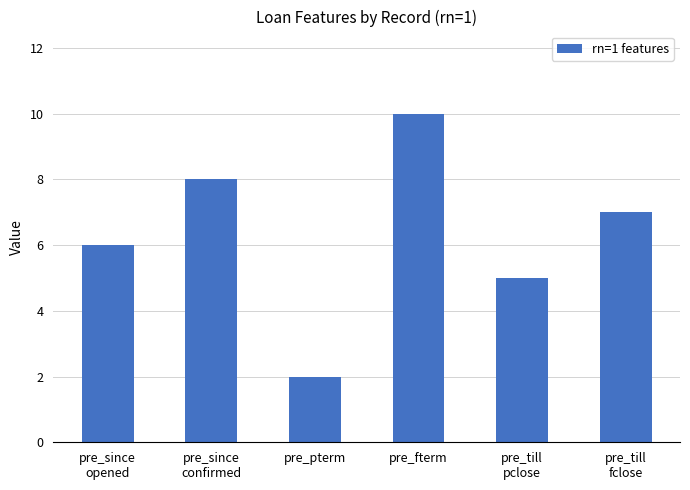

Rank the categories by value from highest to lowest.

pre_fterm, pre_since
confirmed, pre_till
fclose, pre_since
opened, pre_till
pclose, pre_pterm